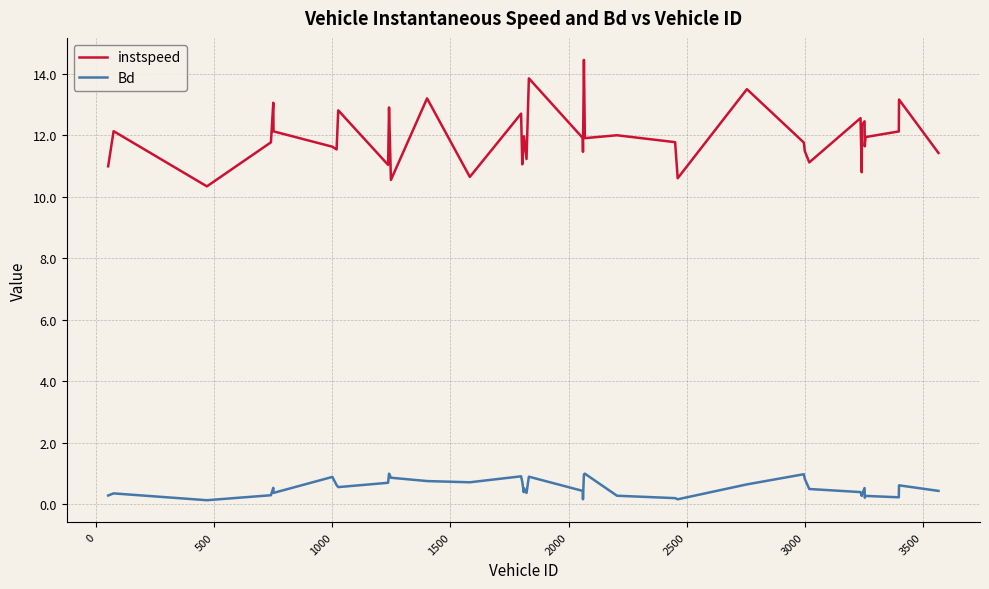

Which series has the widest spread of values?

instspeed